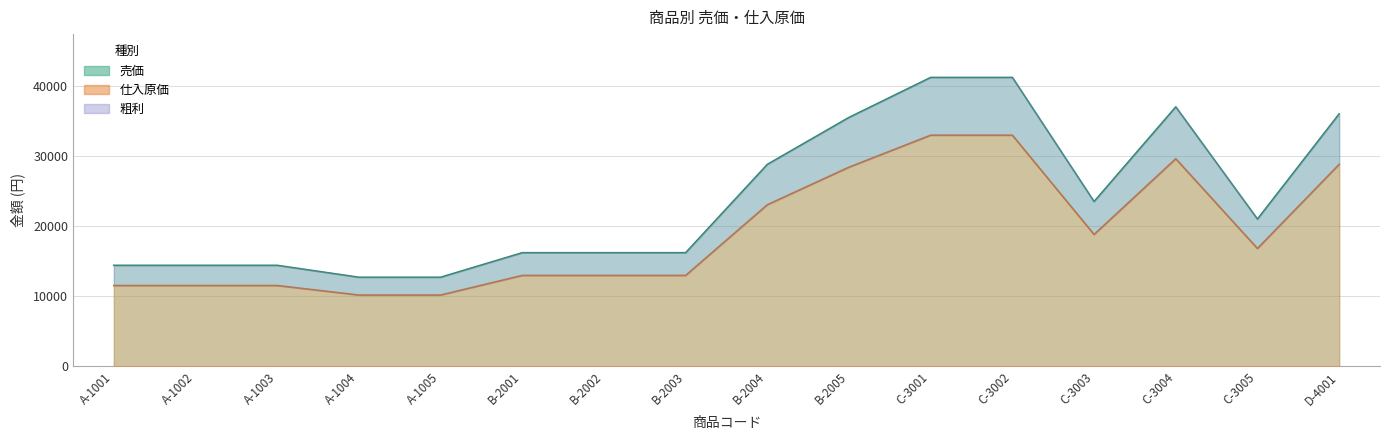

Which series has the largest total across all categories?

売価